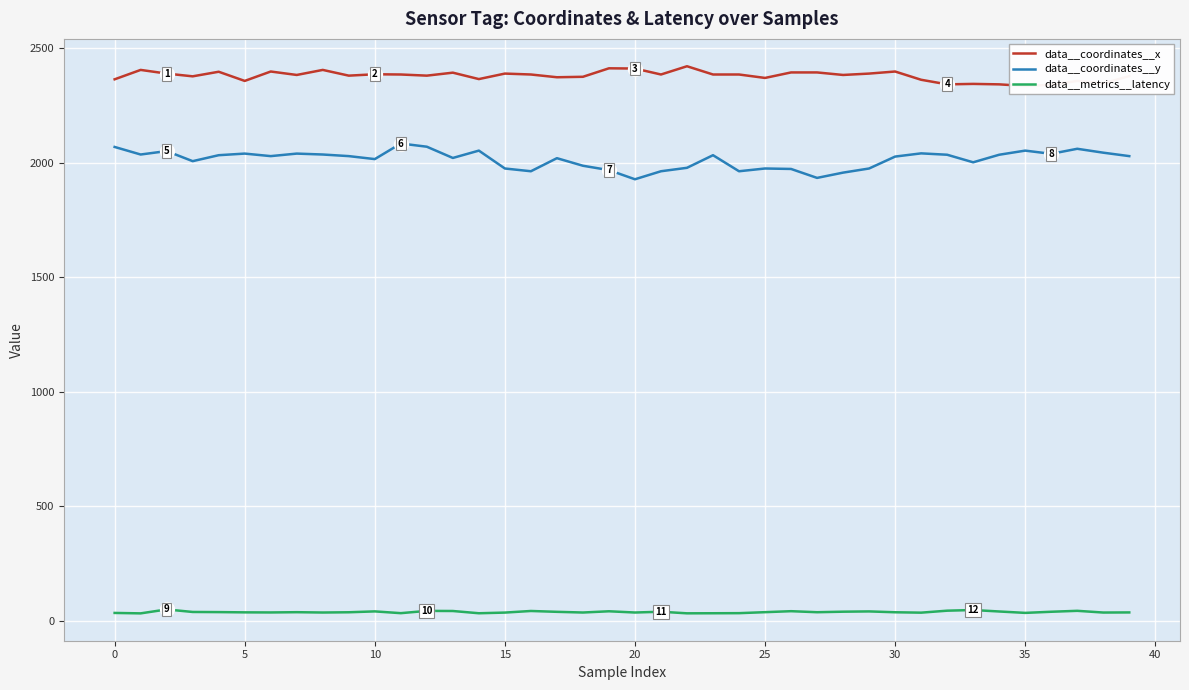

What is the lowest value of the data__coordinates__y series?

1927.0